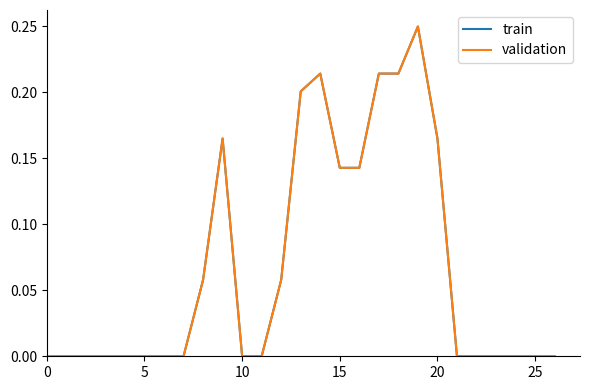

Is this an area chart (filled region under the line)?

No